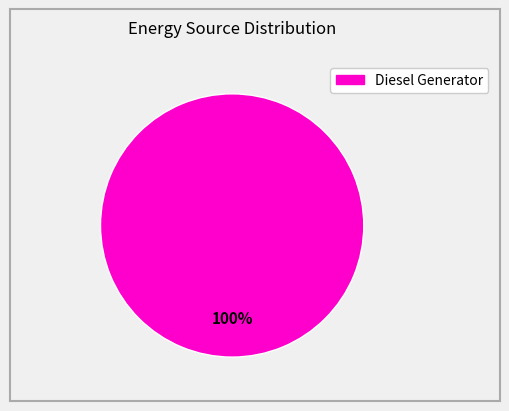

Does any single category account for the majority?

Yes